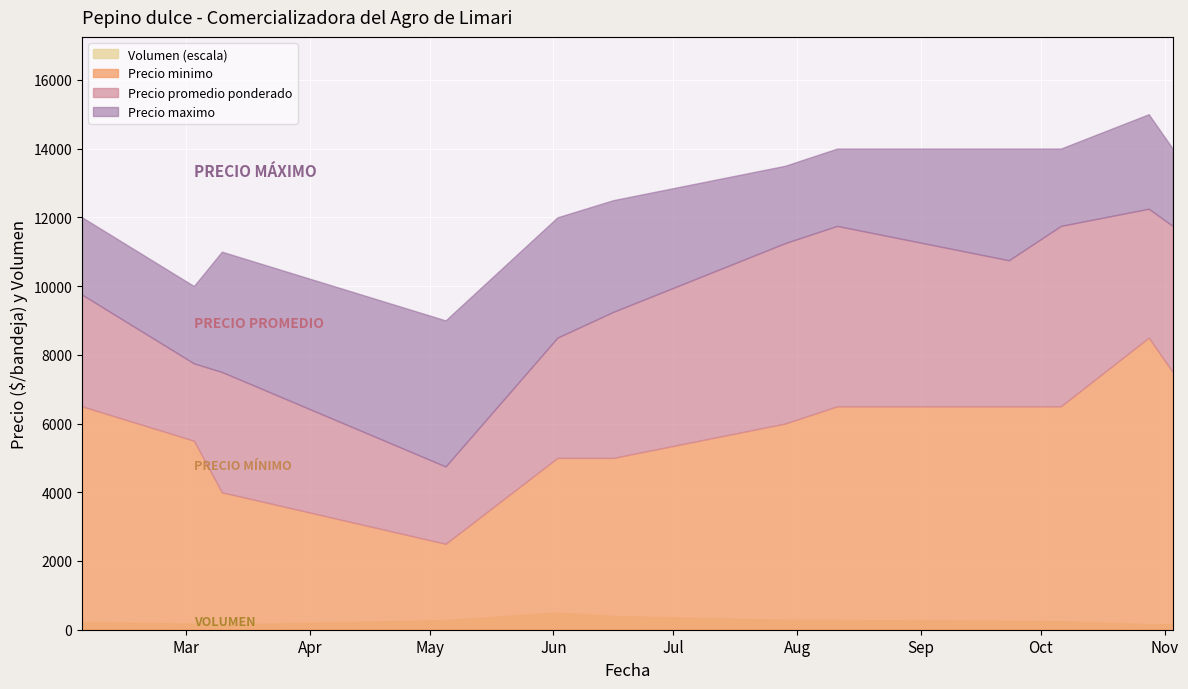

What is the total value across all series at 2021-07-29?

32170